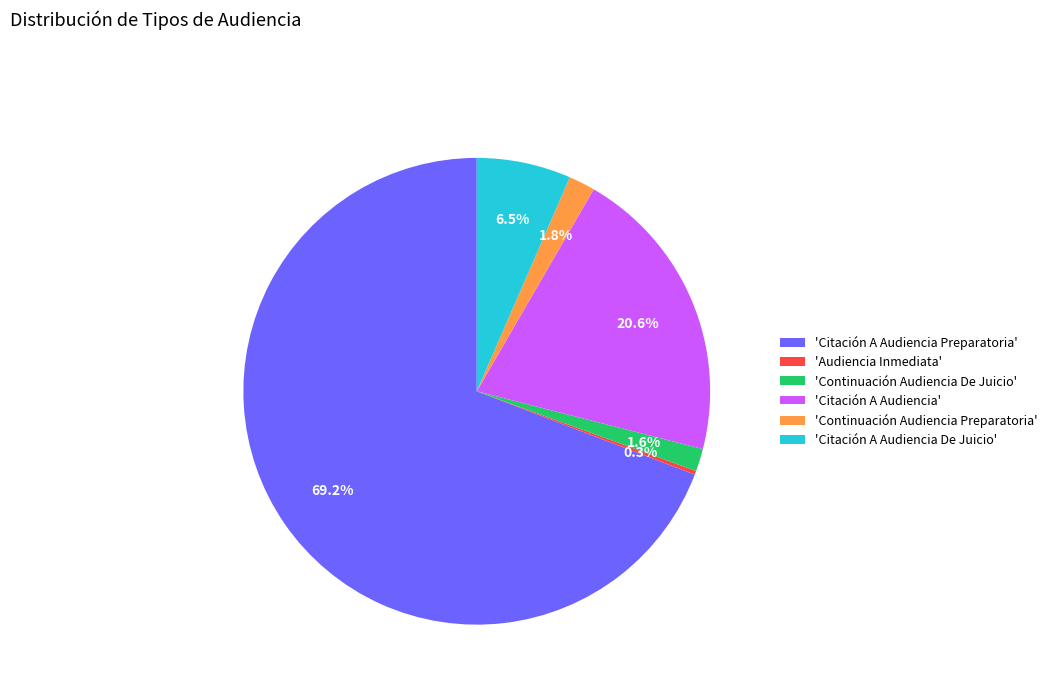

What percentage is NOT represented by 'Continuación Audiencia Preparatoria'?

98.2%